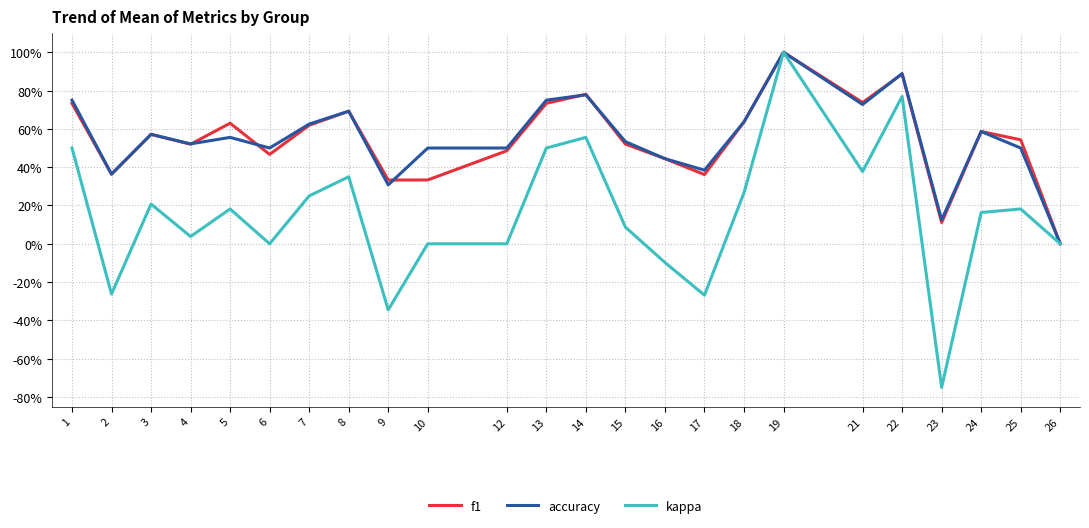

Between 18 and 21, which series saw the biggest shift?

kappa